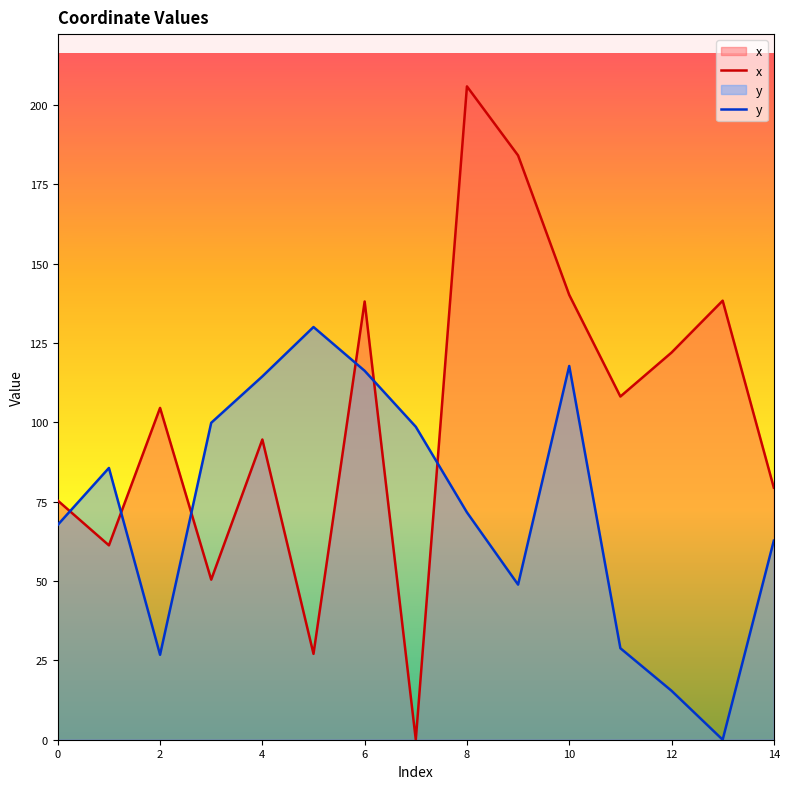

Rank the series at 6 from highest to lowest value.

x, y